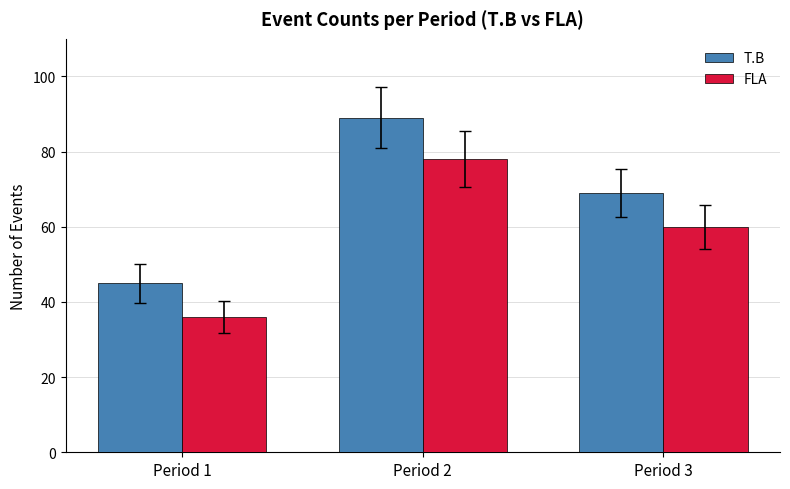

List the series in order of their overall mean, lowest first.

FLA, T.B